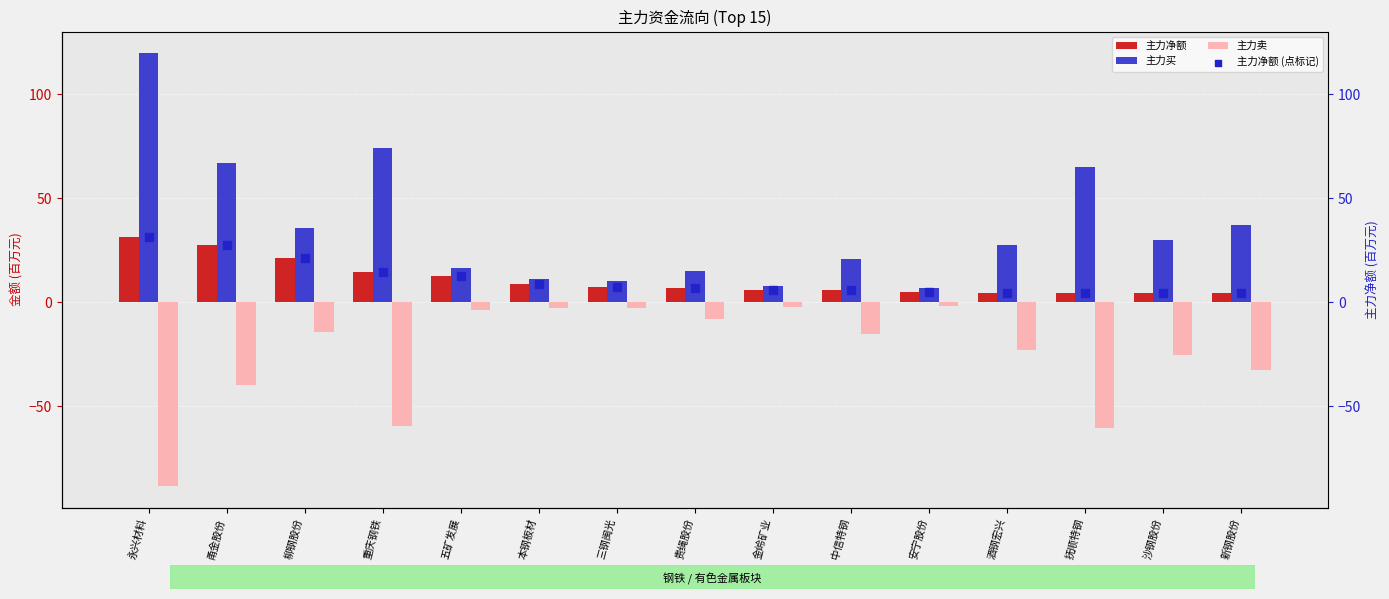

At how many categories does at least one series exceed -87?

15